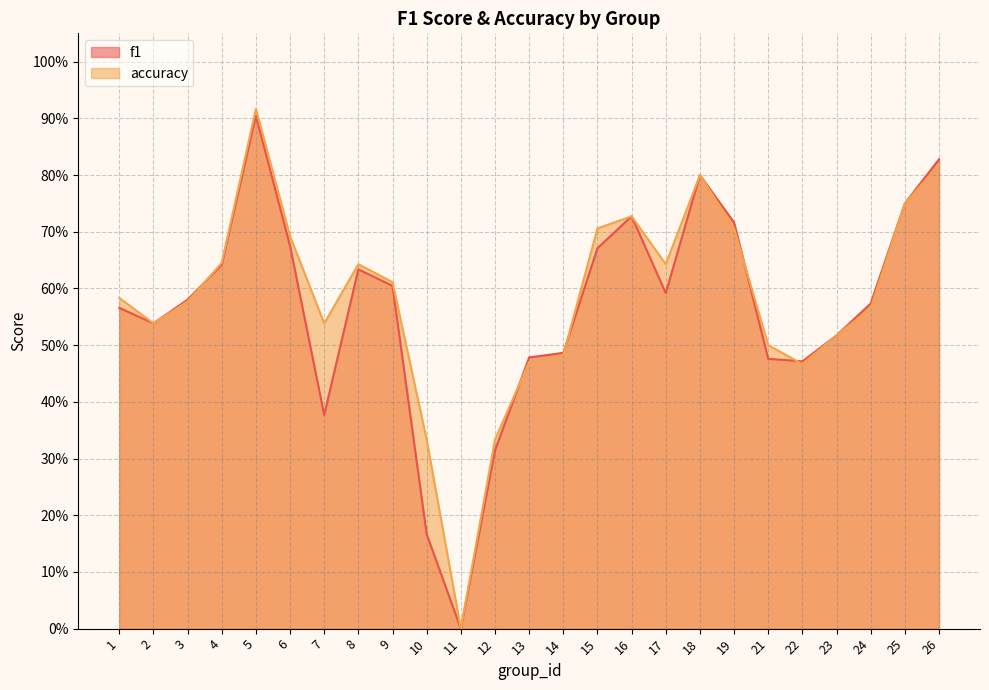

Reading left to right, extract all data points from this chart.

f1: 0.6	0.5	0.6	0.6	0.9	0.7	0.4	0.6	0.6	0.2	0.0	0.3	0.5	0.5	0.7	0.7	0.6	0.8	0.7	0.5	0.5	0.5	0.6	0.8	0.8
accuracy: 0.6	0.5	0.6	0.6	0.9	0.7	0.5	0.6	0.6	0.3	0.0	0.3	0.5	0.5	0.7	0.7	0.6	0.8	0.7	0.5	0.5	0.5	0.6	0.8	0.8